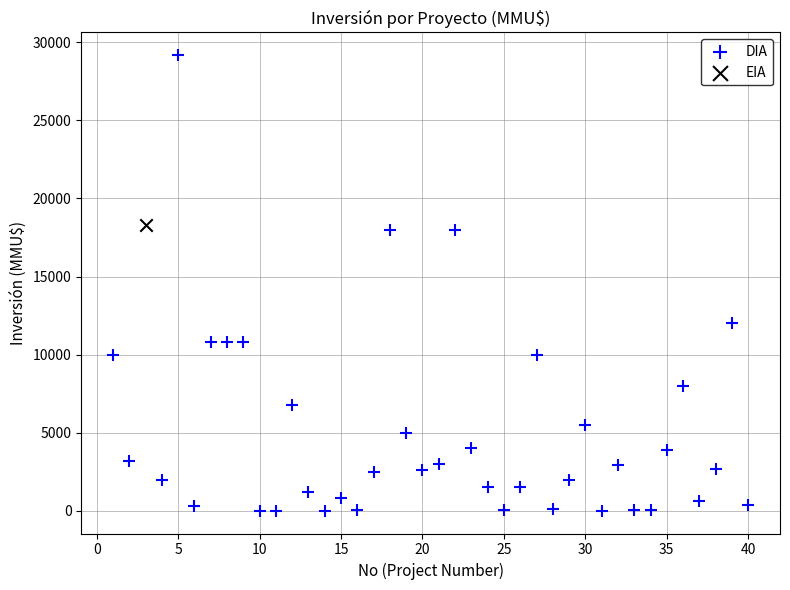

What are all the series names shown in the legend?

DIA, EIA